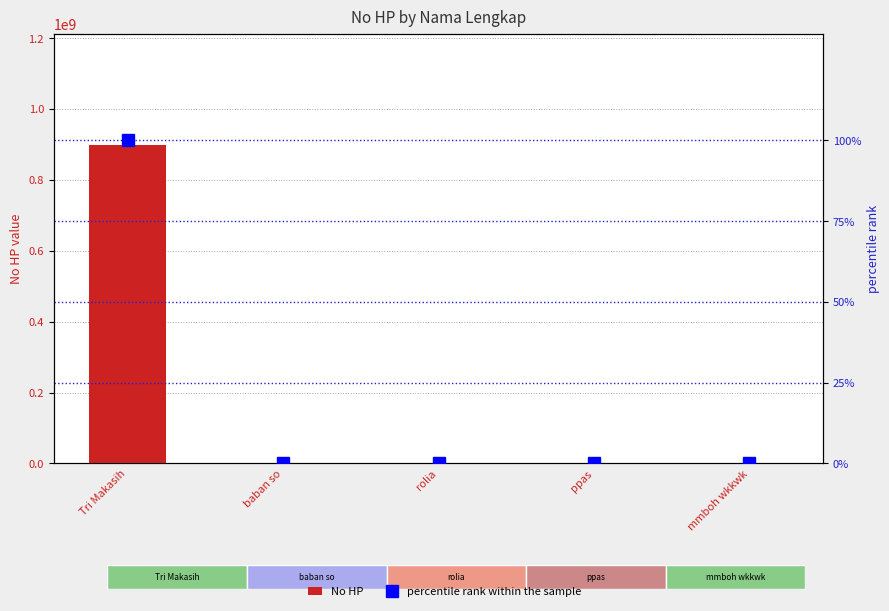

At which label does percentile rank within the sample reach its minimum?

baban so